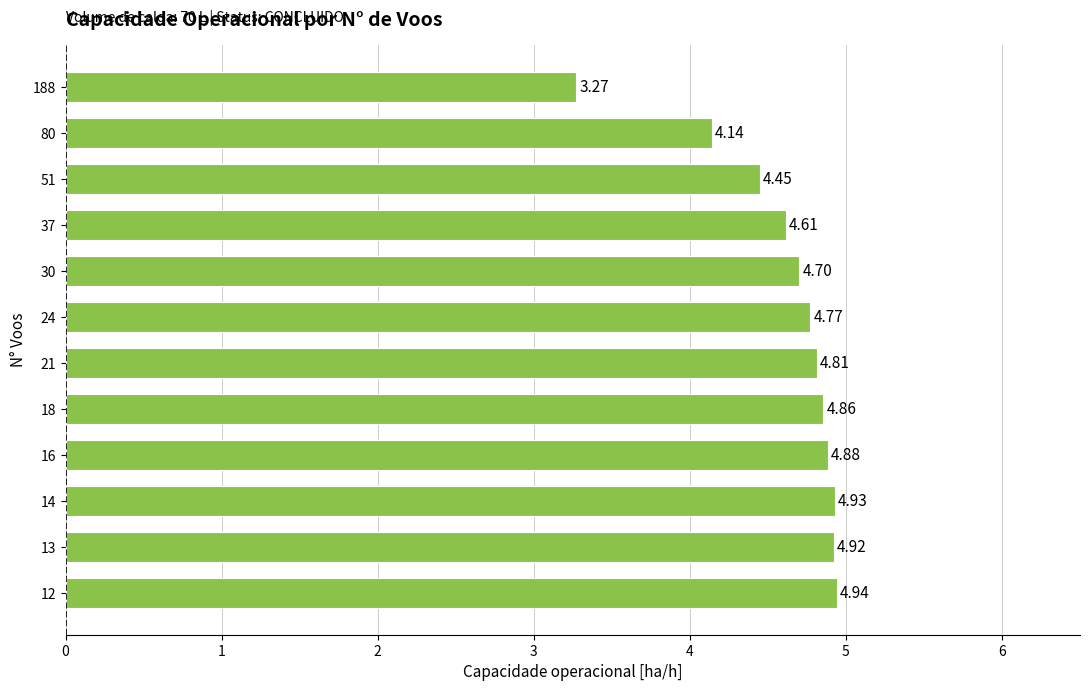

Rank the categories by value from lowest to highest.

188, 80, 51, 37, 30, 24, 21, 18, 16, 13, 14, 12